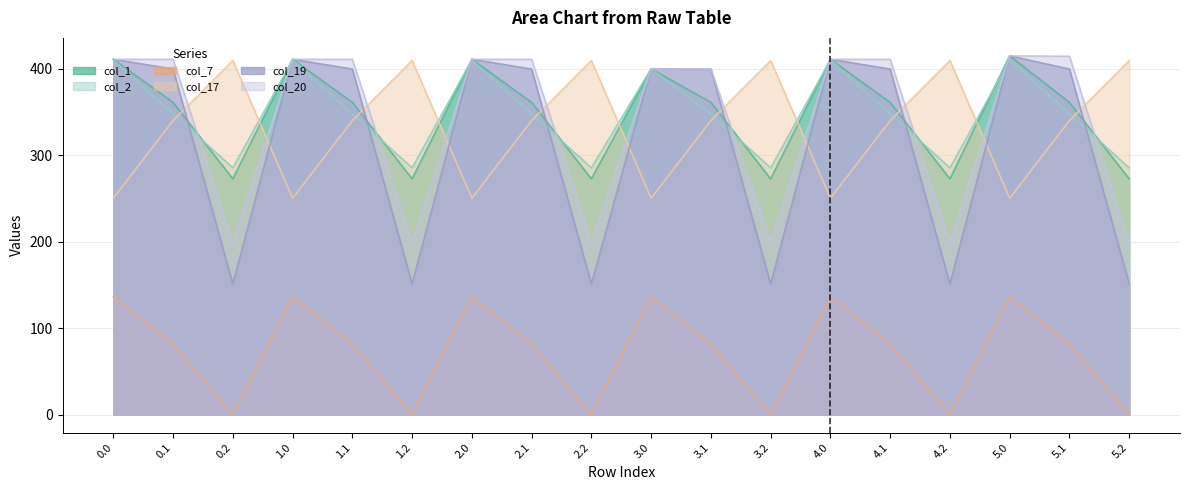

How many lines are shown in the chart?

6